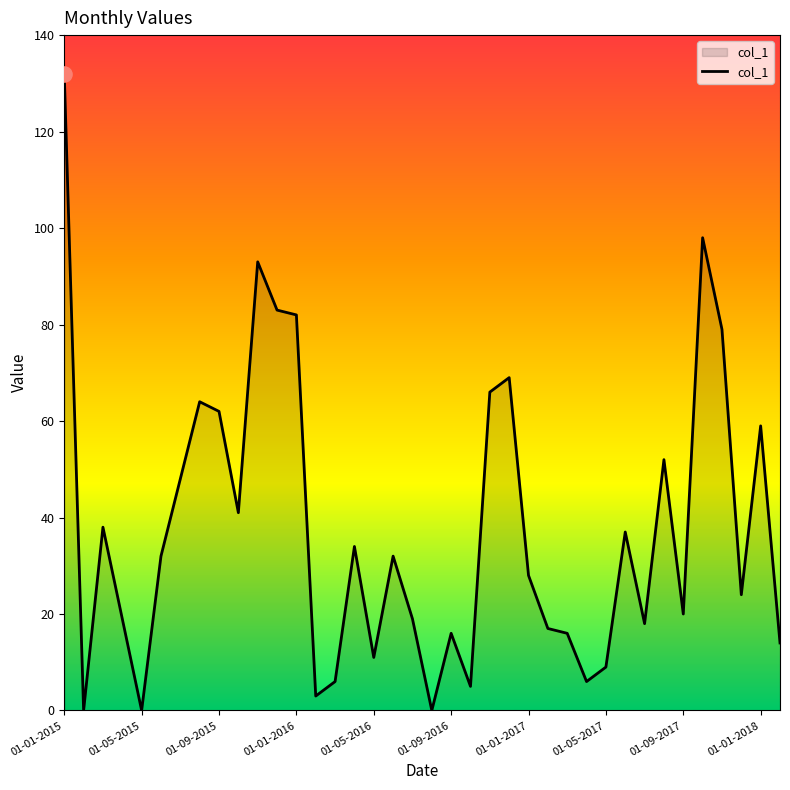

What is the difference between the maximum and minimum values?

132